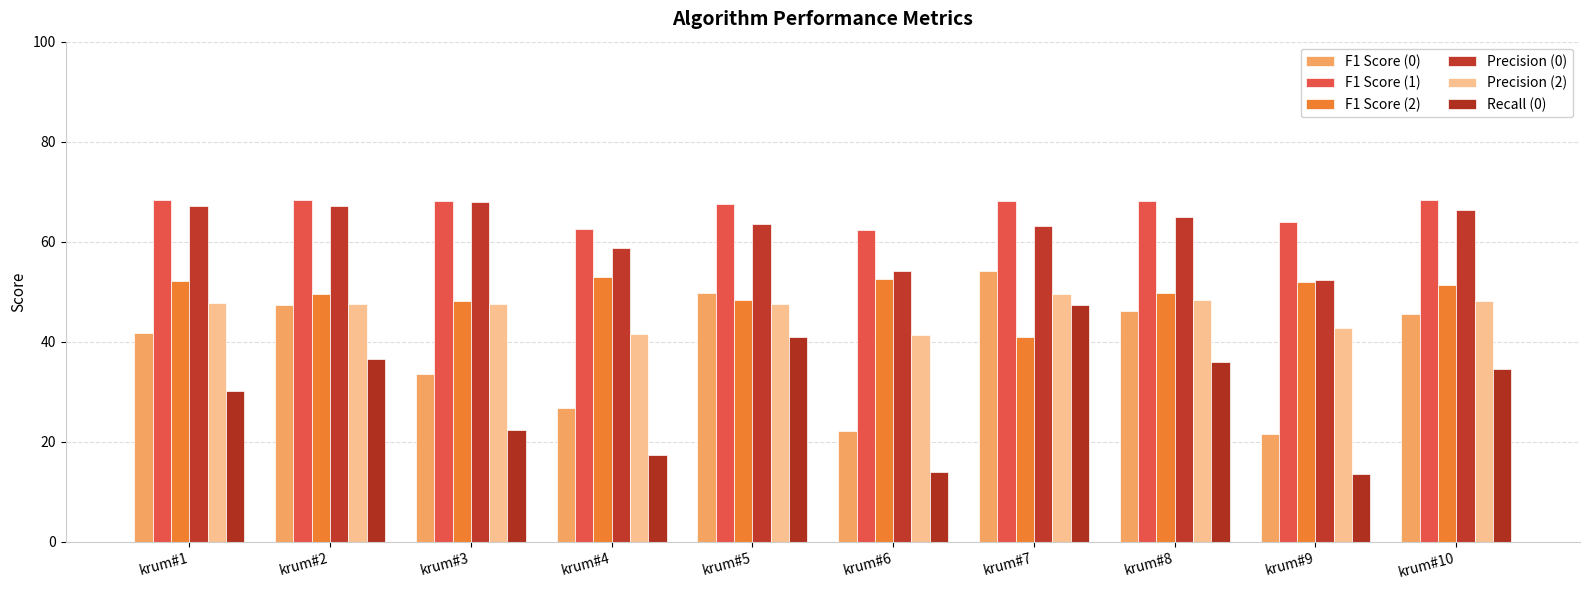

True or false: Precision (2) has a value of 41.4 at krum#6.

True